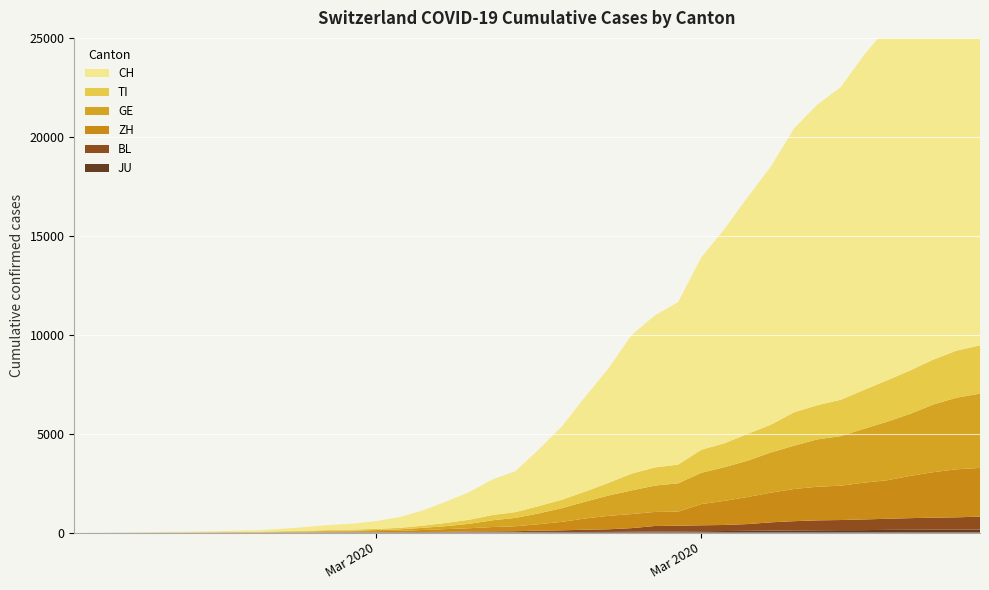

Reading left to right, transcribe all the data shown in this chart.

JU: 0	0	1	1	1	1	1	2	2	4	4	5	5	7	7	7	12	17	18	19	25	29	32	36	44	54	61	69	82	92	100	114	119	127	128	140	145	149	149	154
BL: 0	0	0	1	2	2	2	2	2	6	6	15	19	20	22	26	26	42	47	54	76	89	116	134	184	282	289	302	306	341	422	466	502	511	539	561	588	610	625	656
ZH: 0	0	2	2	6	7	10	13	15	23	29	34	40	49	62	101	140	163	218	250	326	429	568	679	711	711	711	1073	1221	1368	1500	1627	1701	1733	1859	1947	2136	2300	2428	2461
GE: 0	1	1	4	8	9	10	13	14	17	25	38	40	56	76	109	150	222	340	423	544	692	848	1027	1194	1331	1430	1582	1699	1837	2033	2190	2393	2505	2721	2958	3137	3420	3621	3753
TI: 0	1	1	1	2	2	4	8	13	25	28	41	49	61	75	108	163	206	265	293	368	426	511	638	849	916	945	1162	1209	1354	1401	1688	1727	1837	1962	2091	2195	2271	2377	2442
CH: 0	2	6	13	23	29	40	59	83	125	197	257	303	396	542	766	1072	1398	1795	2072	2864	3710	4793	5781	7005	7686	8217	9725	10829	11968	13052	14354	15193	15796	16918	17837	18903	19992	20960	21530